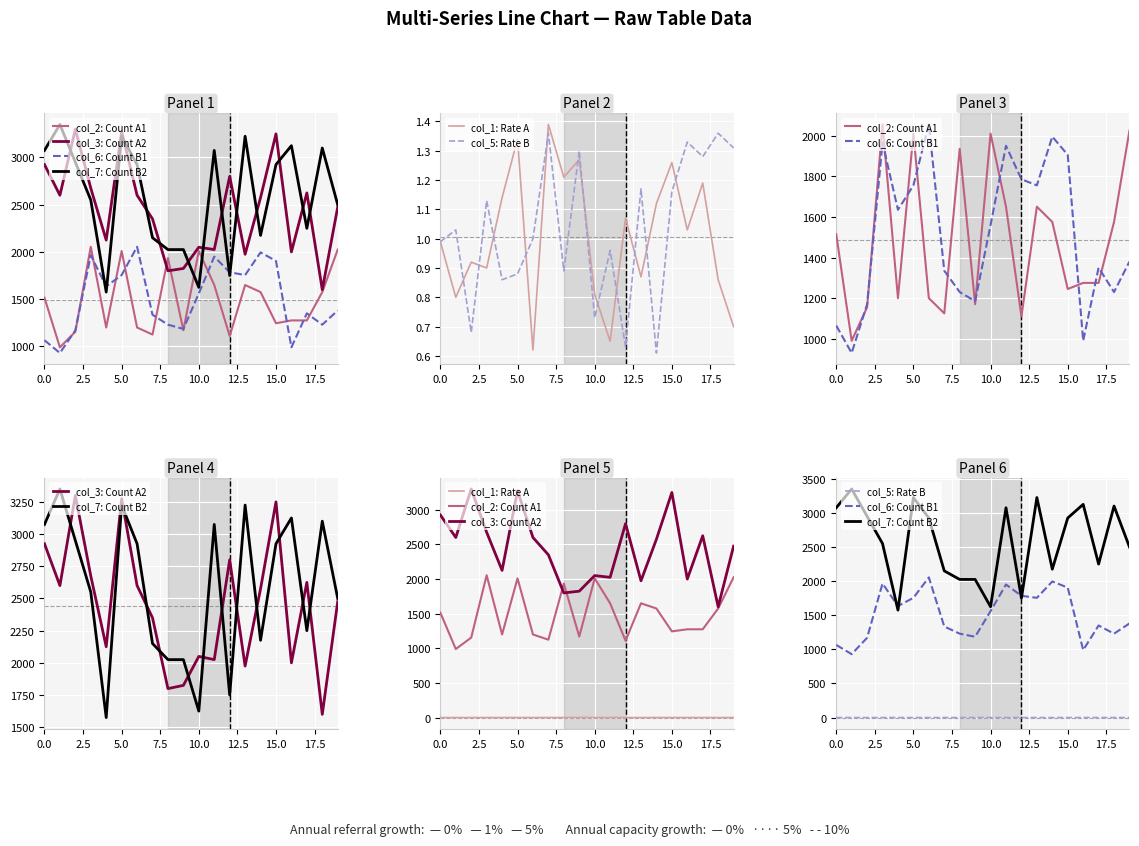

What is the difference between the second highest and second lowest values in the col_2: Count A1 series?

915.0